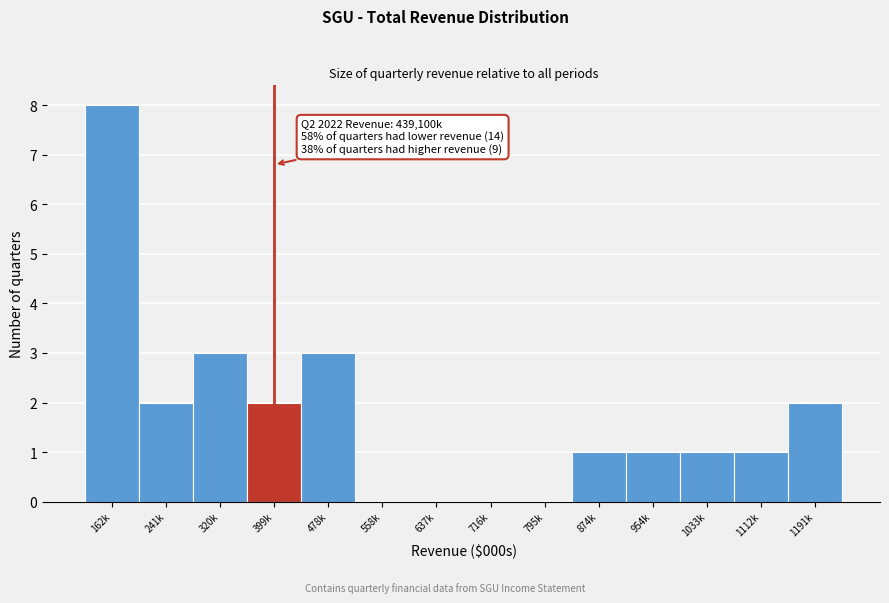

Reading right to left, list all the values displayed in this chart.

1191k=2	1112k=1	1033k=1	954k=1	874k=1	795k=0	716k=0	637k=0	558k=0	478k=3	399k=2	320k=3	241k=2	162k=8